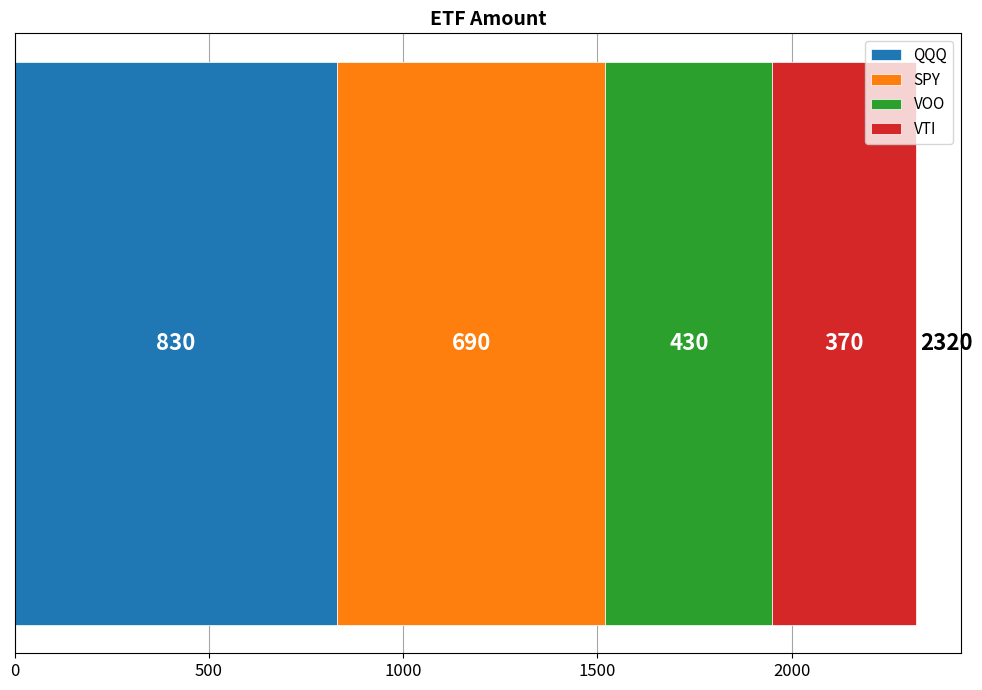

What is the value of the 3rd bar from the left?

430